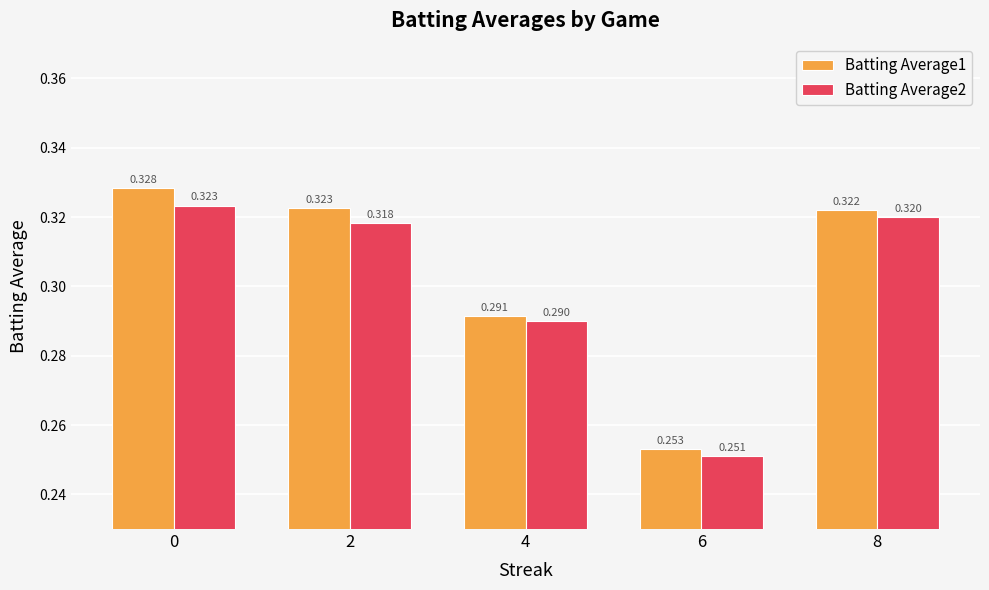

List the series in order of their overall mean, highest first.

Batting Average1, Batting Average2